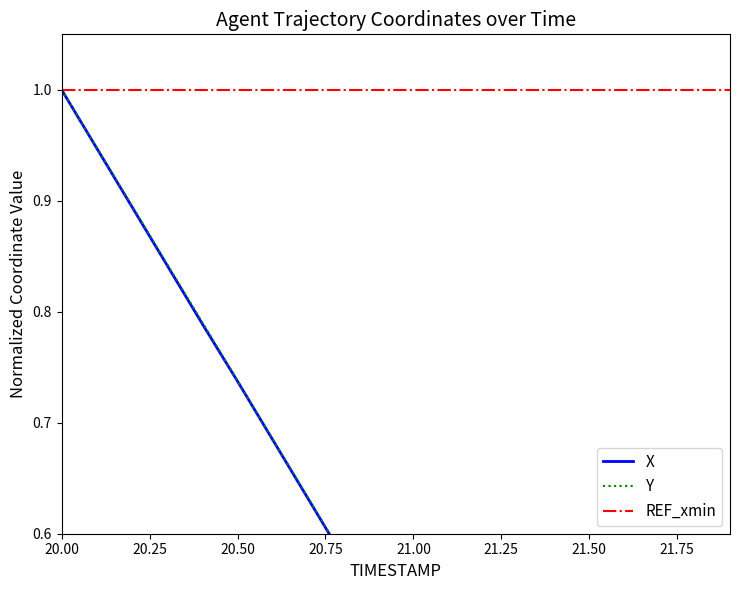

Which series has the largest range (max minus min)?

X